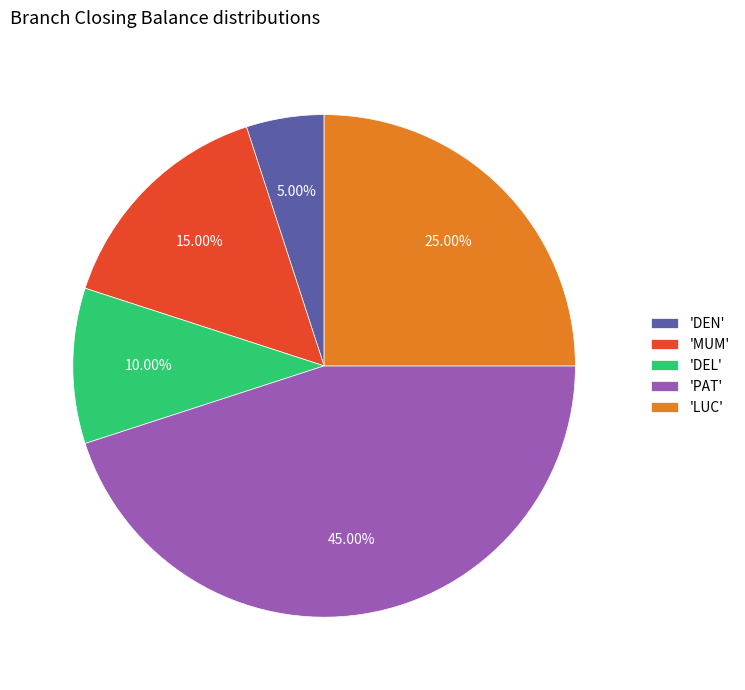

What is the smallest slice in the pie chart?

'DEN'